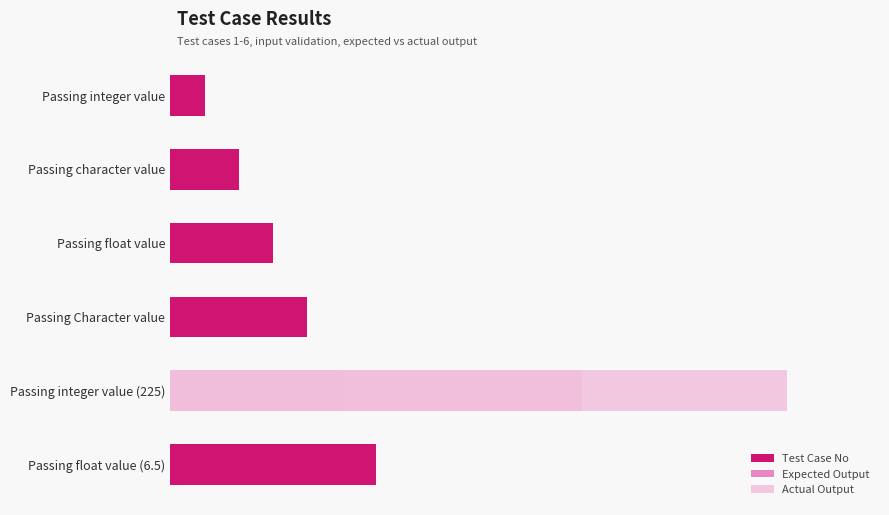

What is the difference between the maximum and second lowest values in the Expected Output series?

4.0